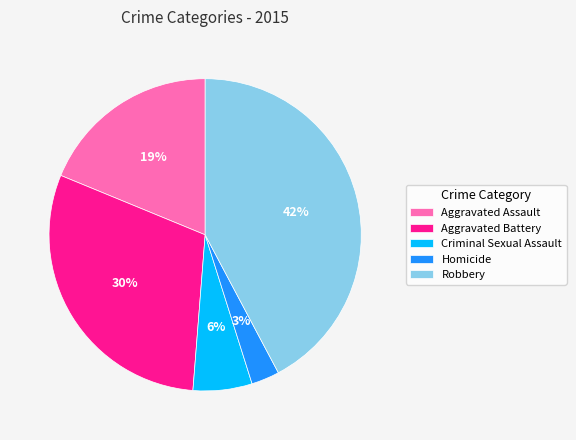

Rank the categories by value from highest to lowest.

Robbery, Aggravated Battery, Aggravated Assault, Criminal Sexual Assault, Homicide